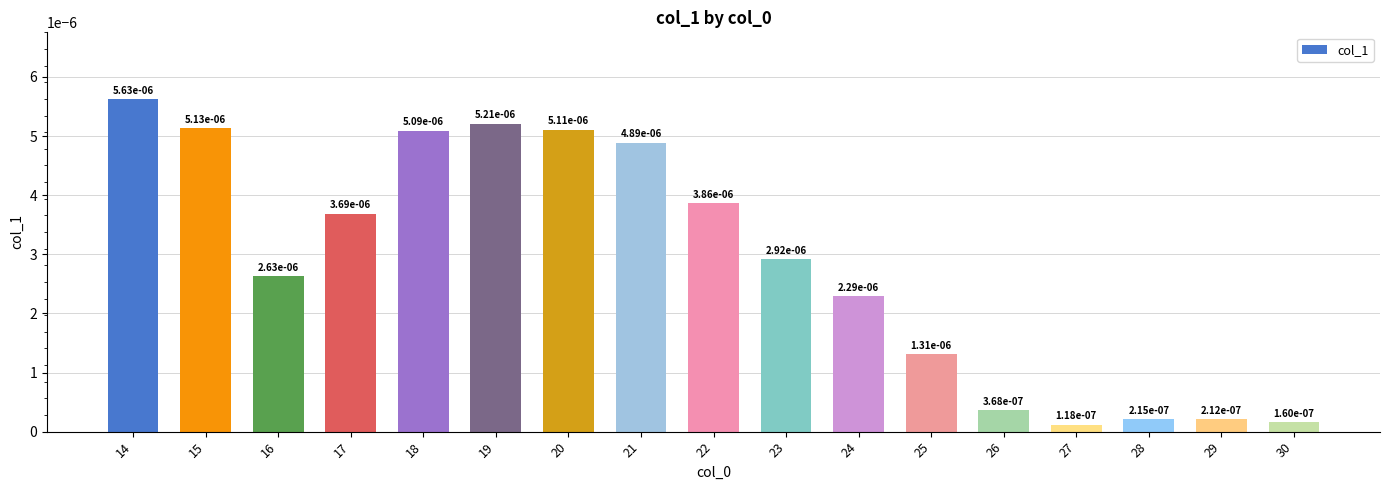

Which has a higher value, 28 or 16?

16